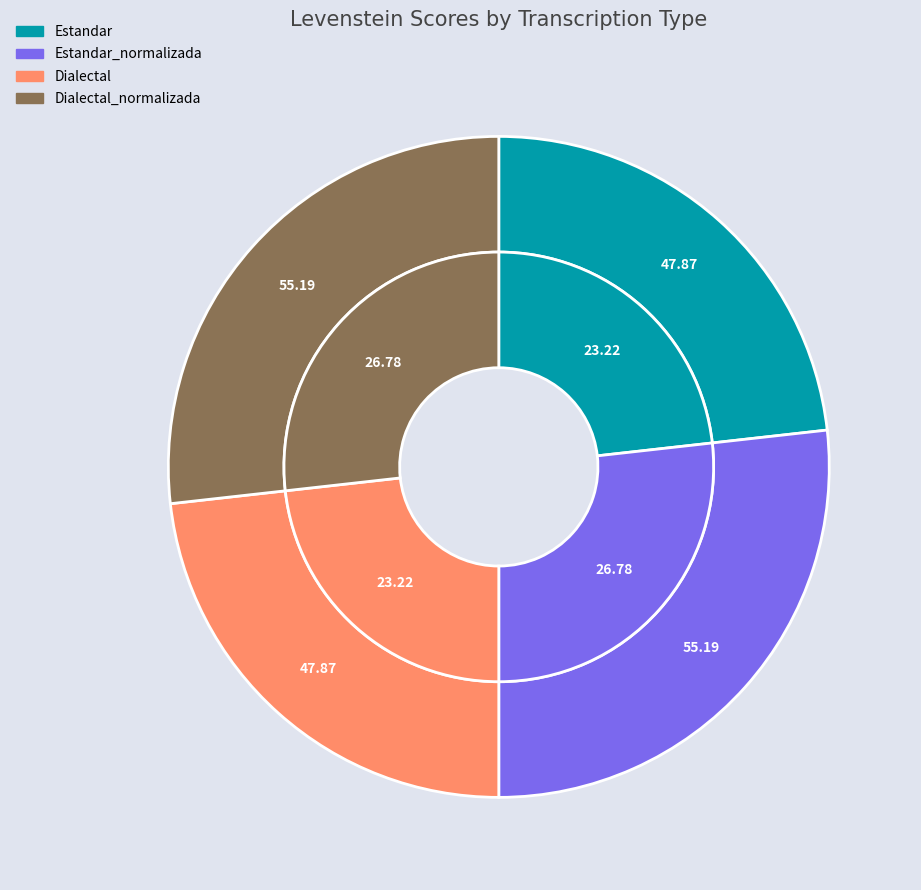

To the nearest percent, what percentage of the pie is Estandar?

23%